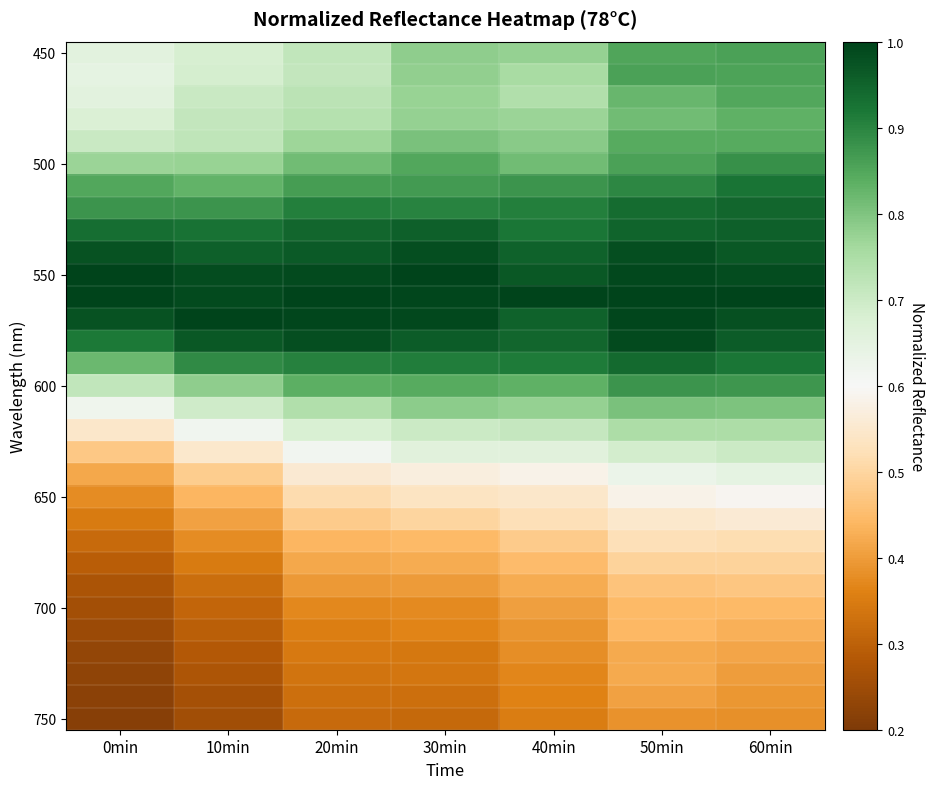

At which category is the sum across all series the highest?

60min